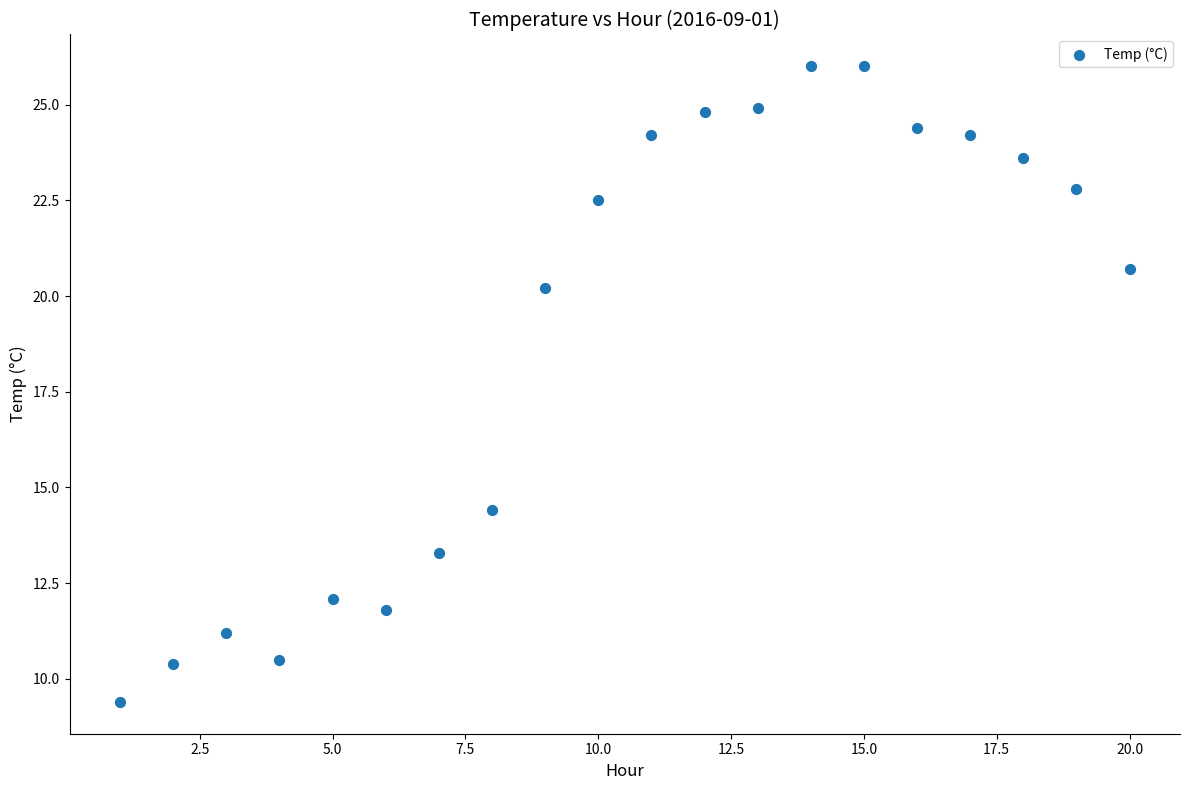

What Y value in the scatter plot is closest to 17?

14.4